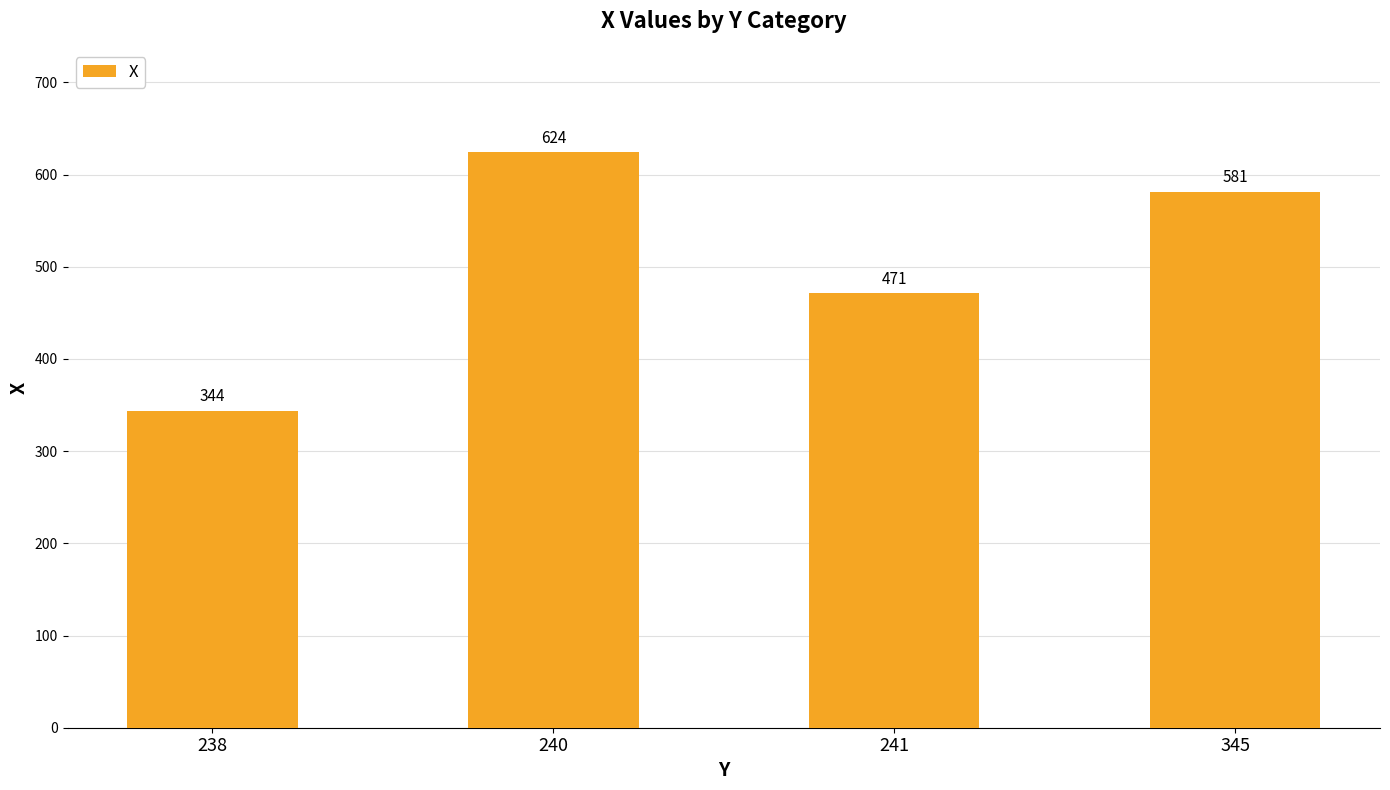

What is the sum of all values?

2020